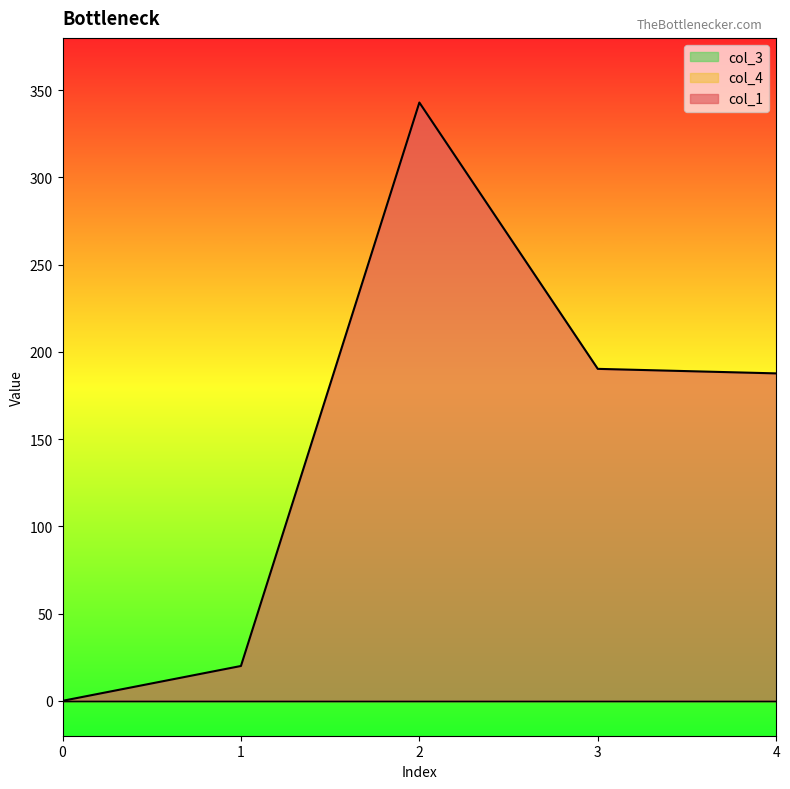

True or false: col_4 and col_1 intersect in this chart.

False